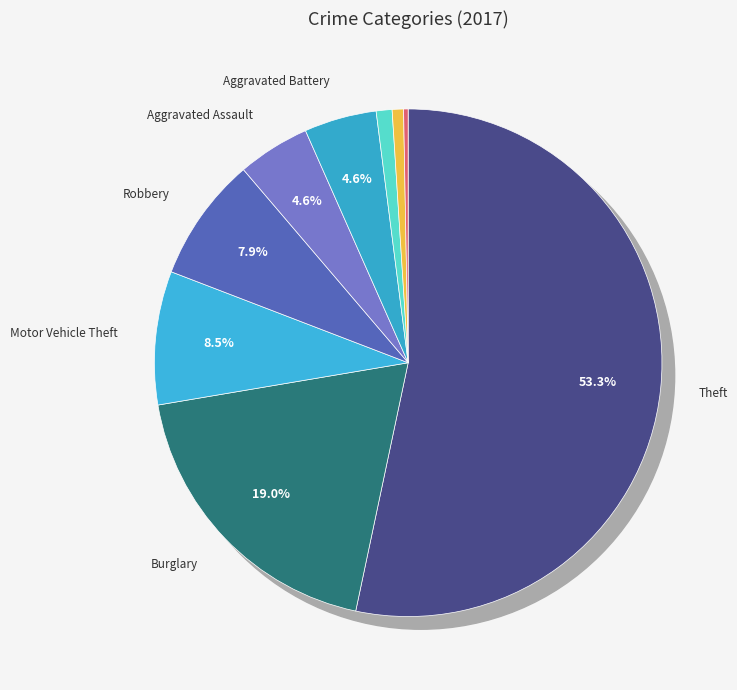

Is there any slice that represents more than half of the pie?

Yes